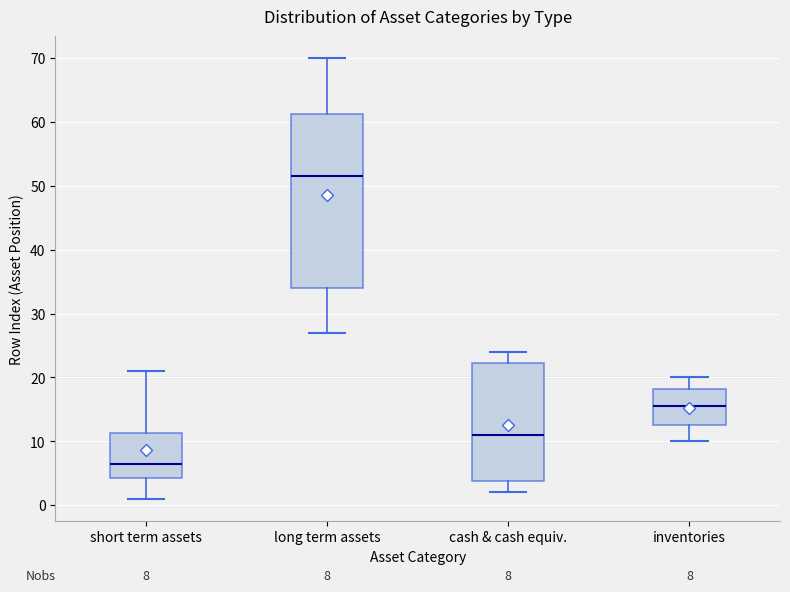

Which box has the lowest median line?

short term assets